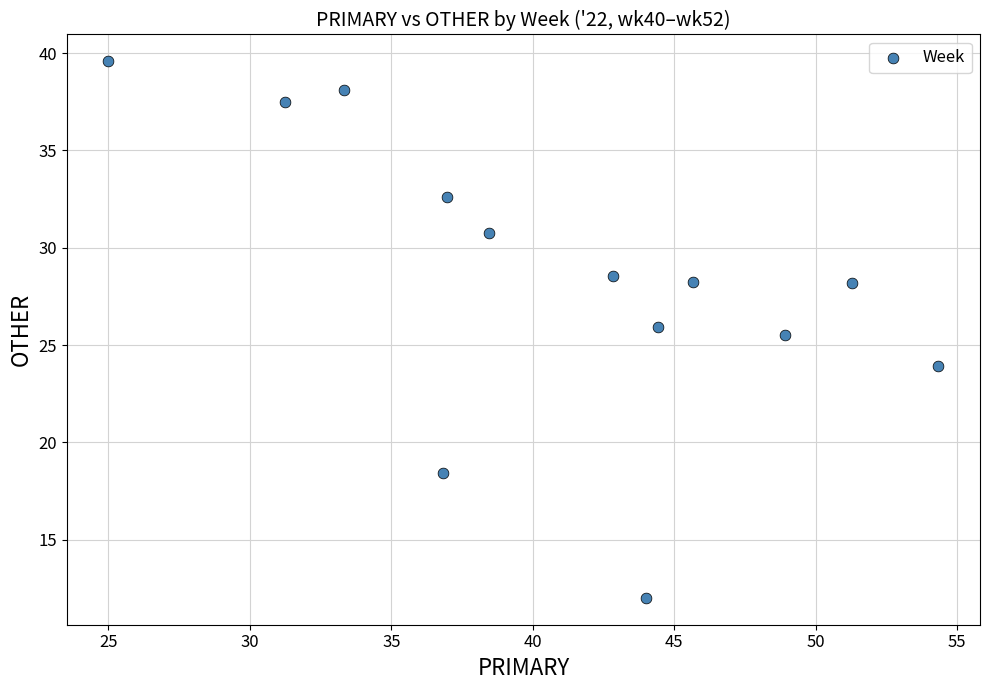

What is the range of X values (max minus min)?

29.3